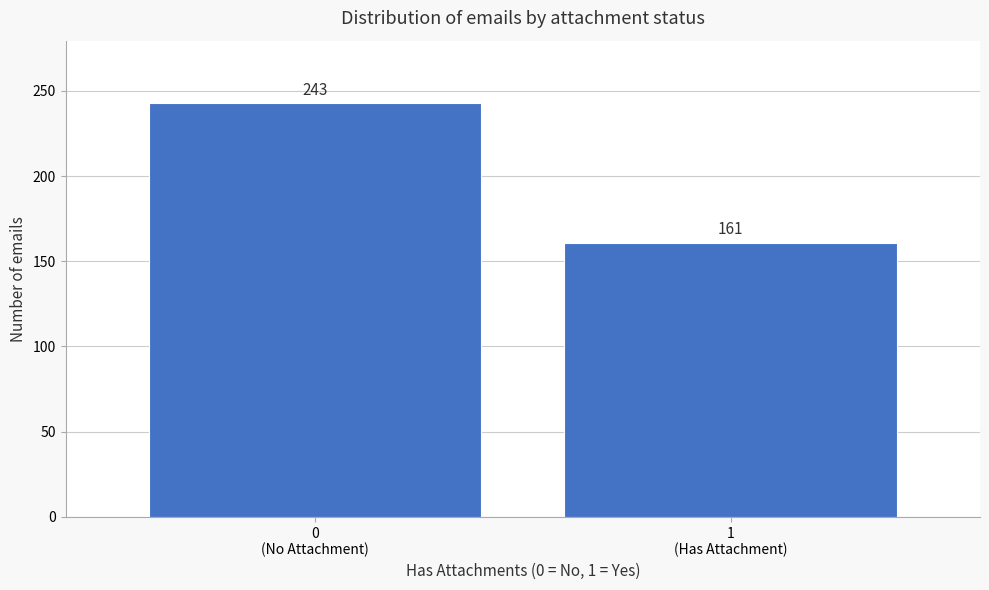

Reading right to left, list all the values displayed in this chart.

161	243